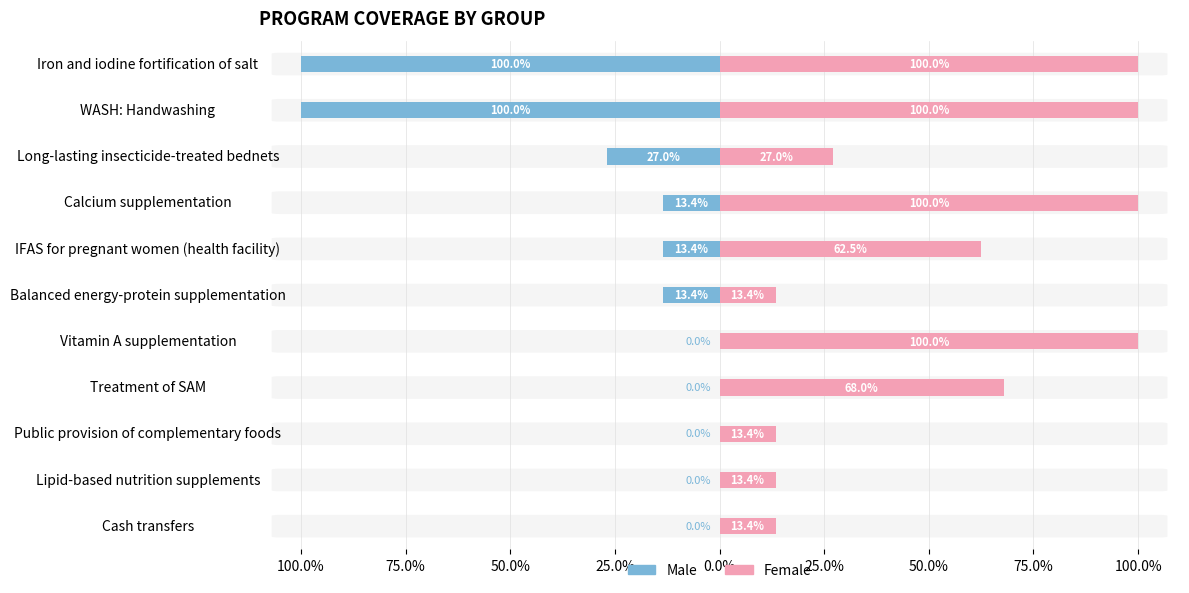

What is the label of the 10th bar from the left?

WASH: Handwashing